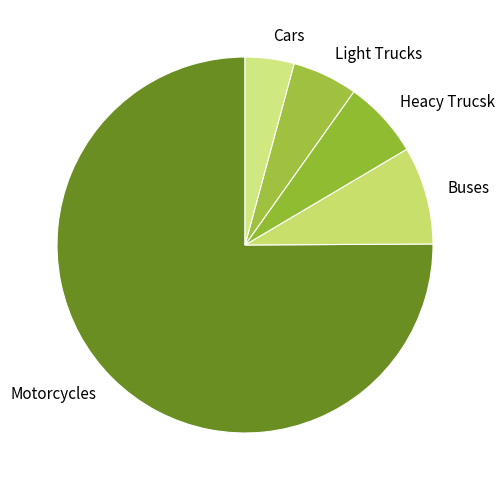

Do Heacy Trucsk and Buses together represent more than half of the pie?

No